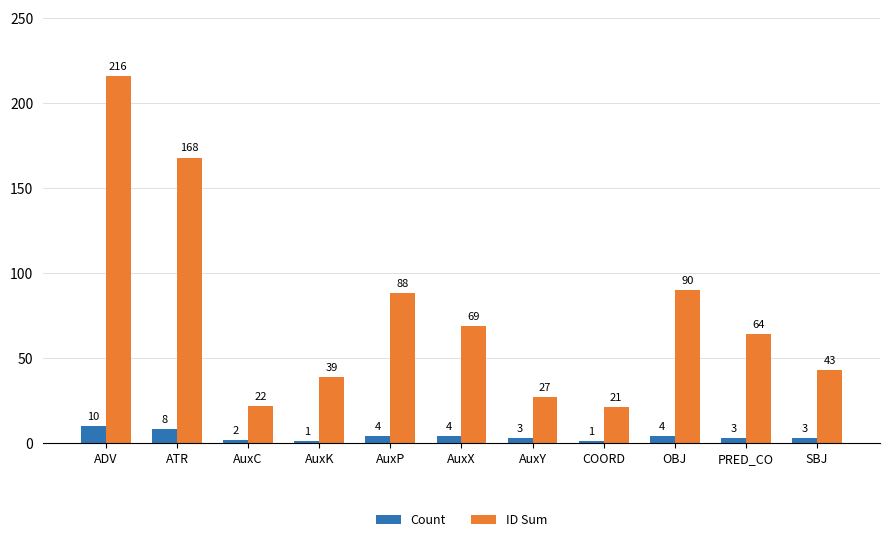

Where is ID Sum nearest to the value 118?

OBJ